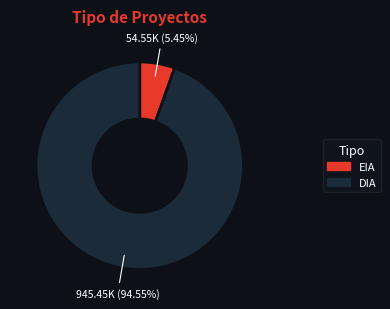

What percentage do DIA and EIA together represent?

100.0%